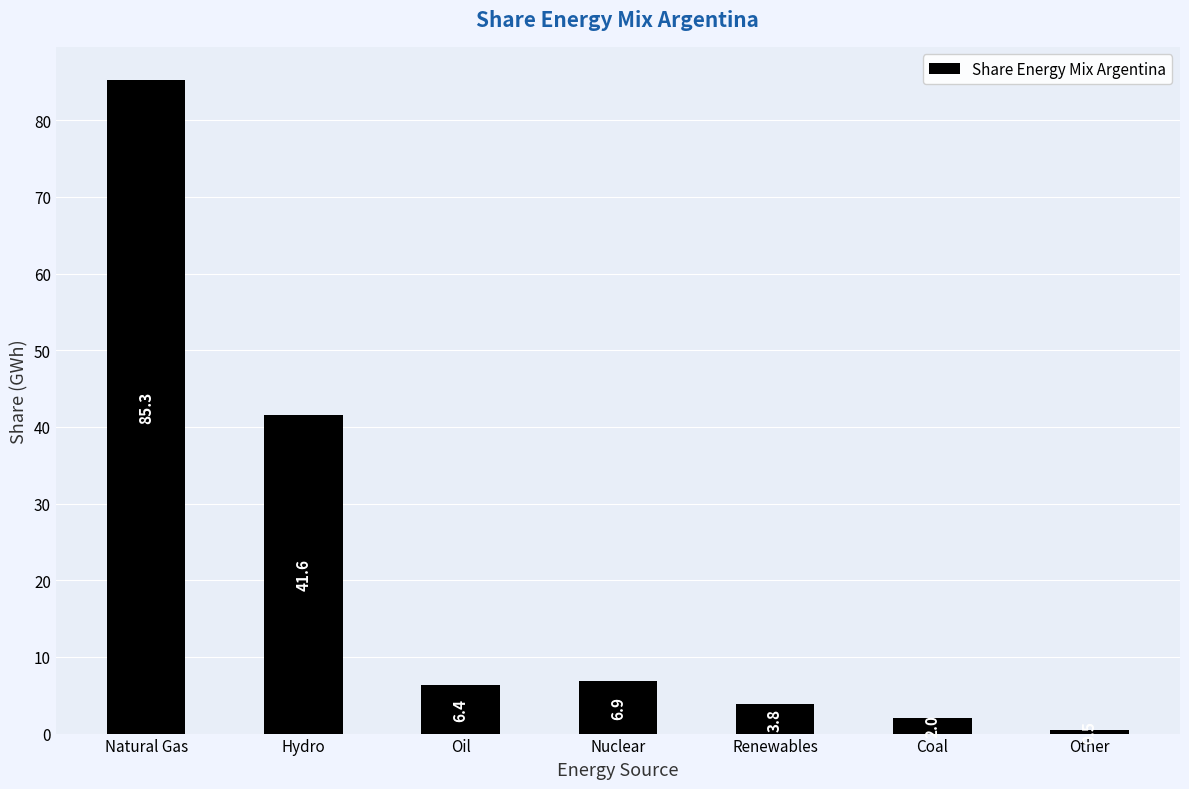

Where is the data nearest to the value 42?

Hydro